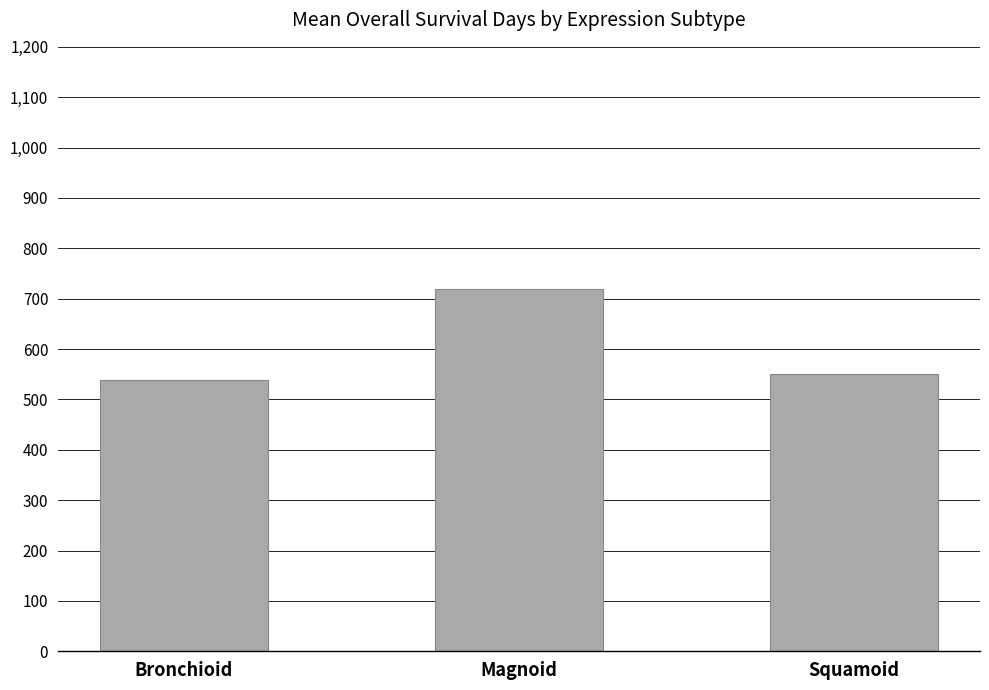

What position from the right is Magnoid?

2